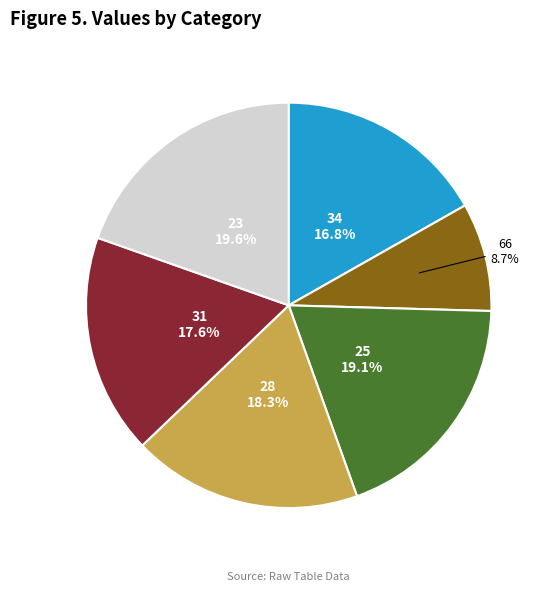

Does any single category account for the majority?

No